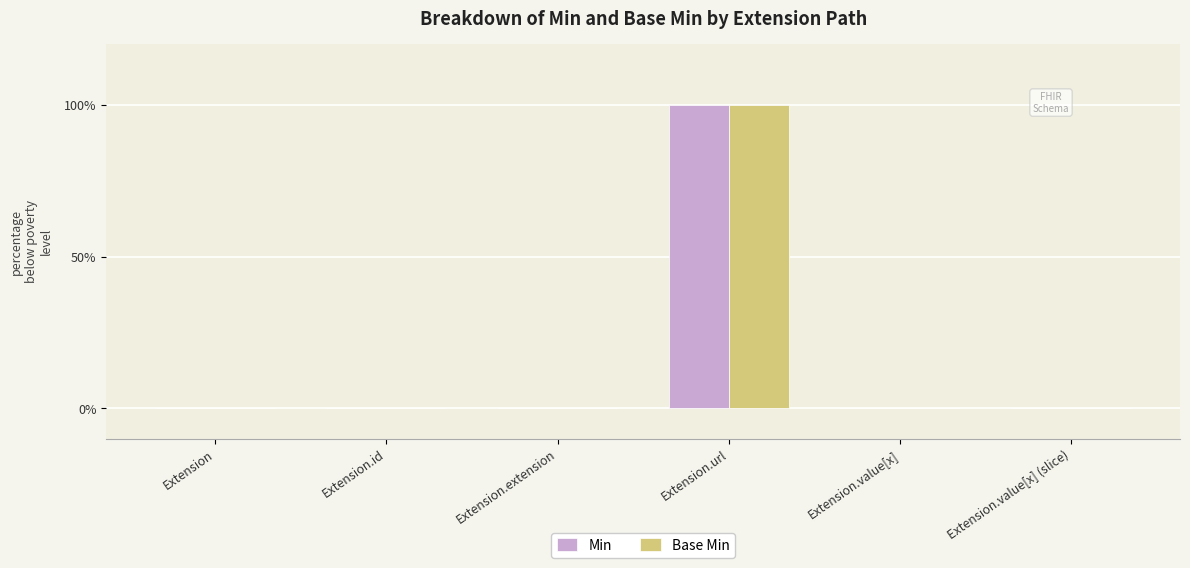

Rank the categories by Base Min value from highest to lowest.

Extension.url, Extension, Extension.id, Extension.extension, Extension.value[x], Extension.value[x] (slice)